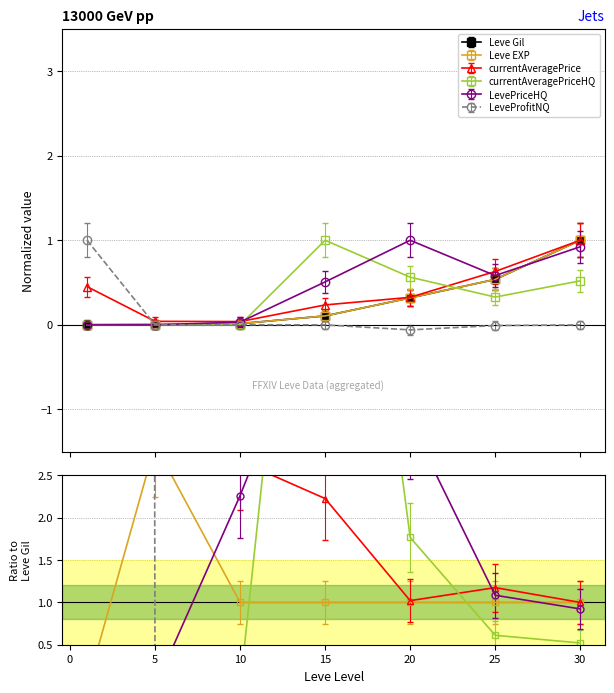

True or false: LevePriceHQ has a value of 1.0 at 20.

True